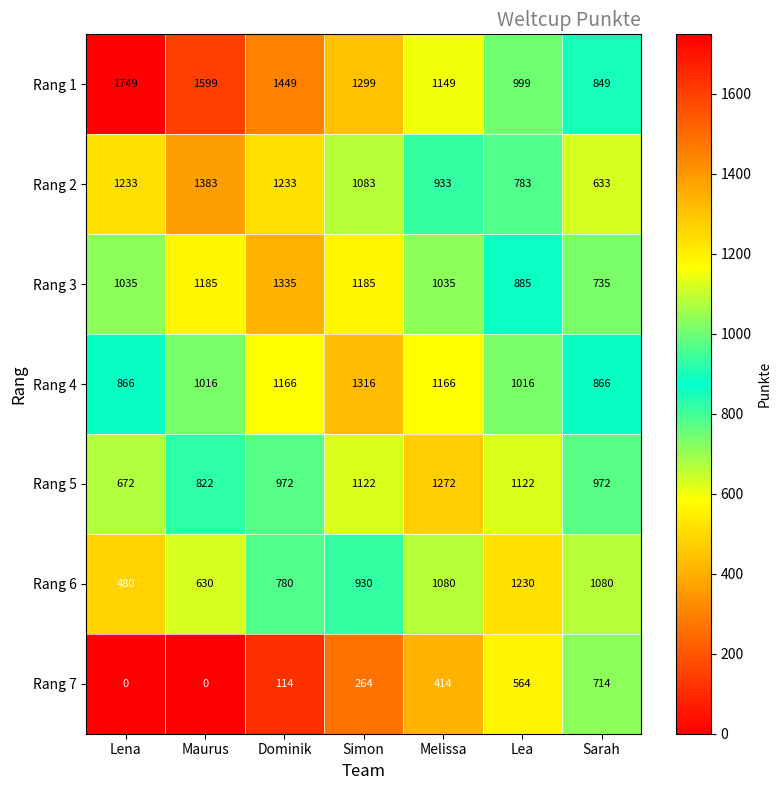

The value of Rang 4 at Melissa is 1166. True or false?

True